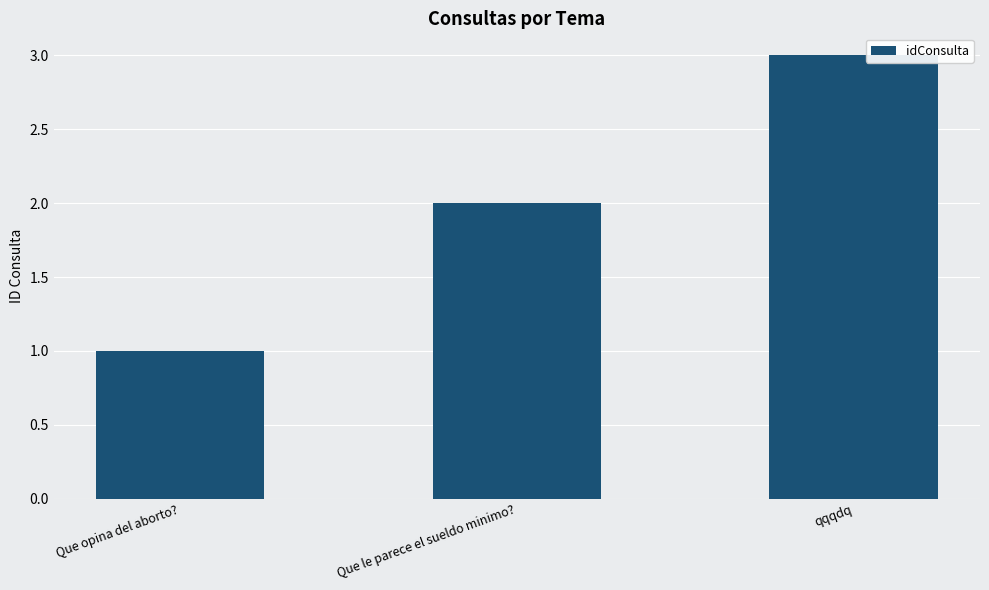

The value at qqqdq is 3. True or false?

True